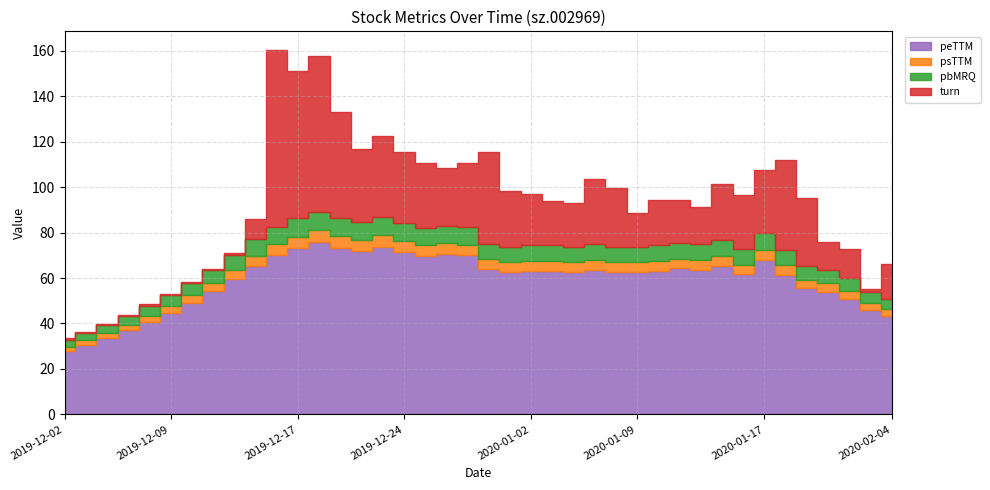

What is the difference between the highest and lowest values at 2019-12-09?

44.2